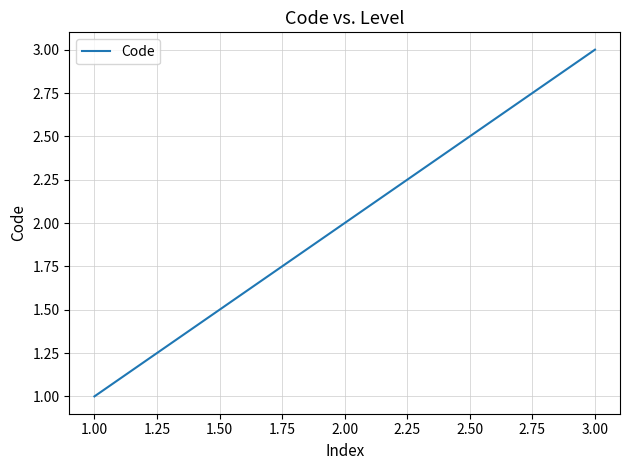

Rank the categories by value from highest to lowest.

3.00, 2.00, 1.00